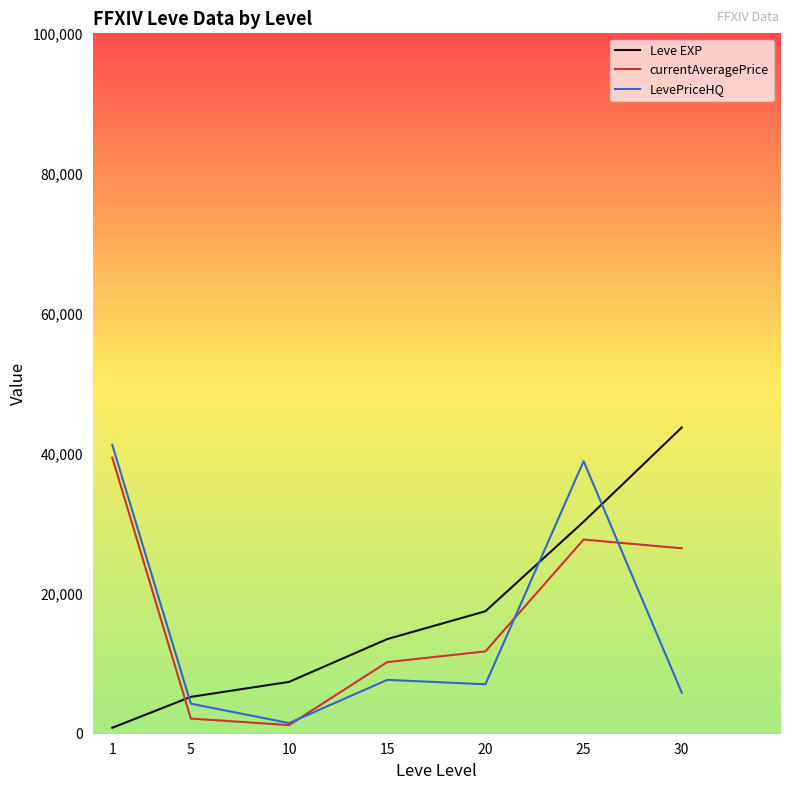

Rank the categories by Leve EXP value from highest to lowest.

30, 25, 20, 15, 10, 5, 1